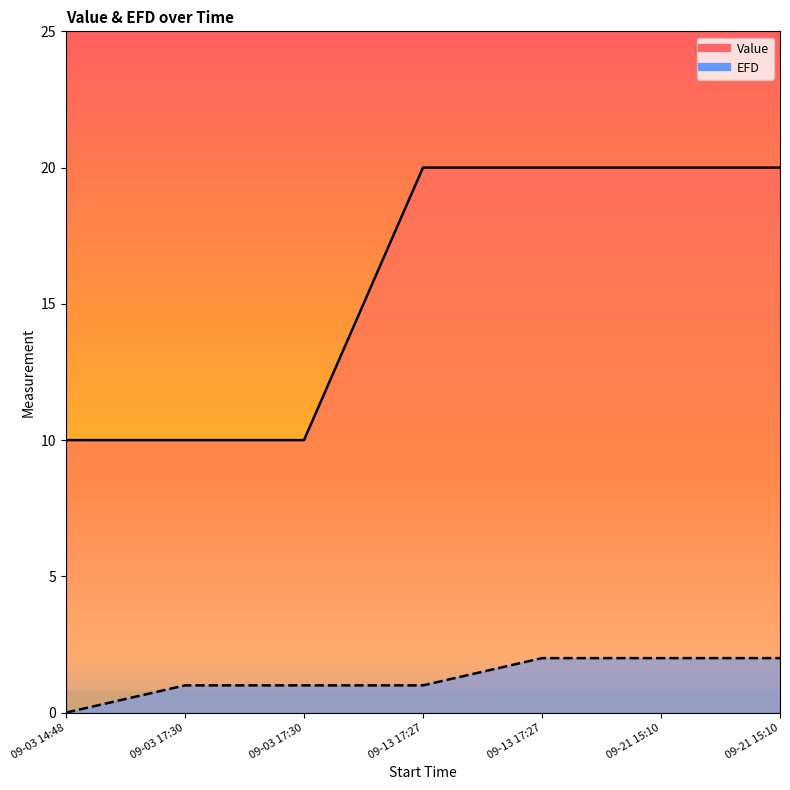

True or false: EFD and Value intersect in this chart.

False